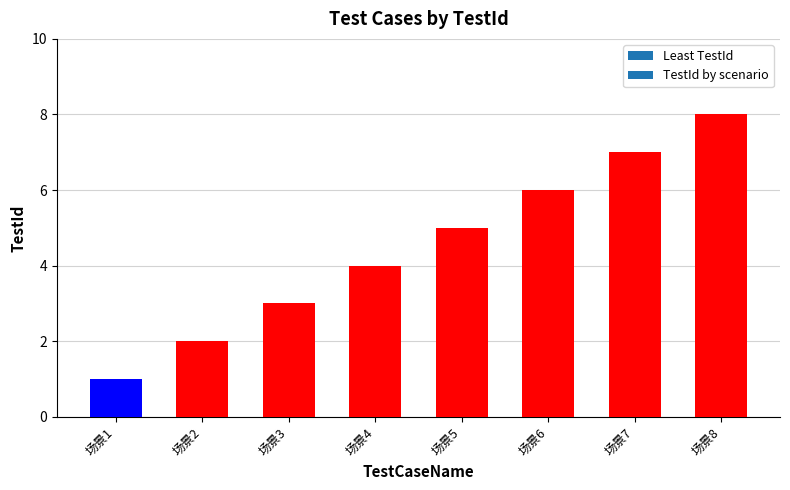

The value at 场景8 is 8. True or false?

True